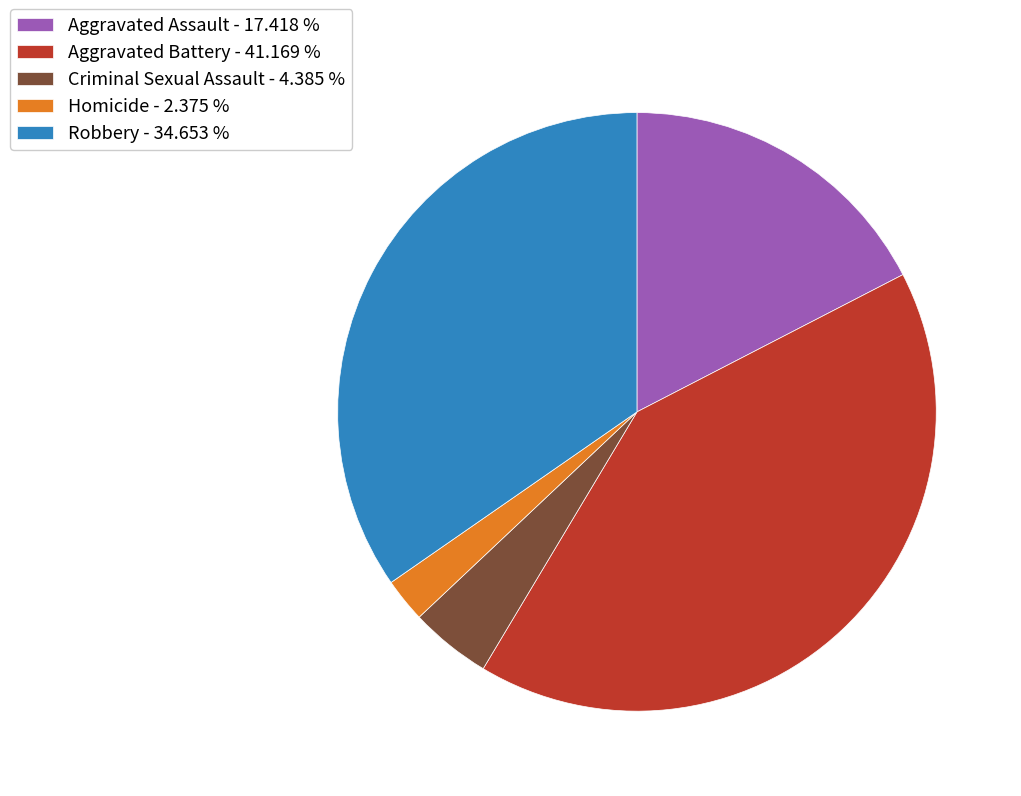

Between Homicide - 2.375 % and Robbery - 34.653 %, which is larger?

Robbery - 34.653 %